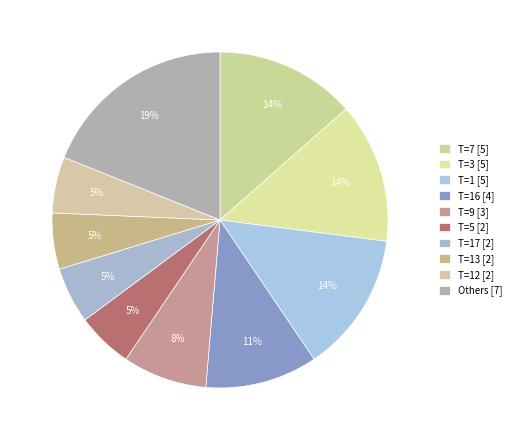

How many segments does this pie chart have?

10